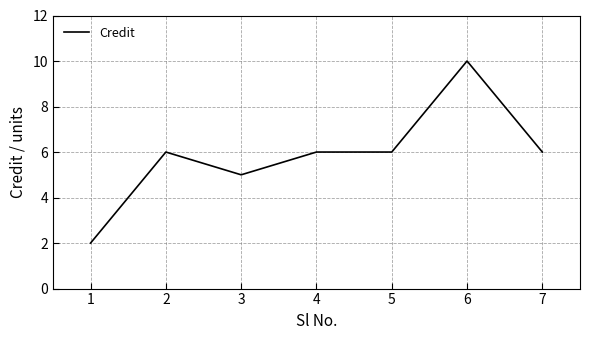

Which has a higher value, 4 or 3?

4